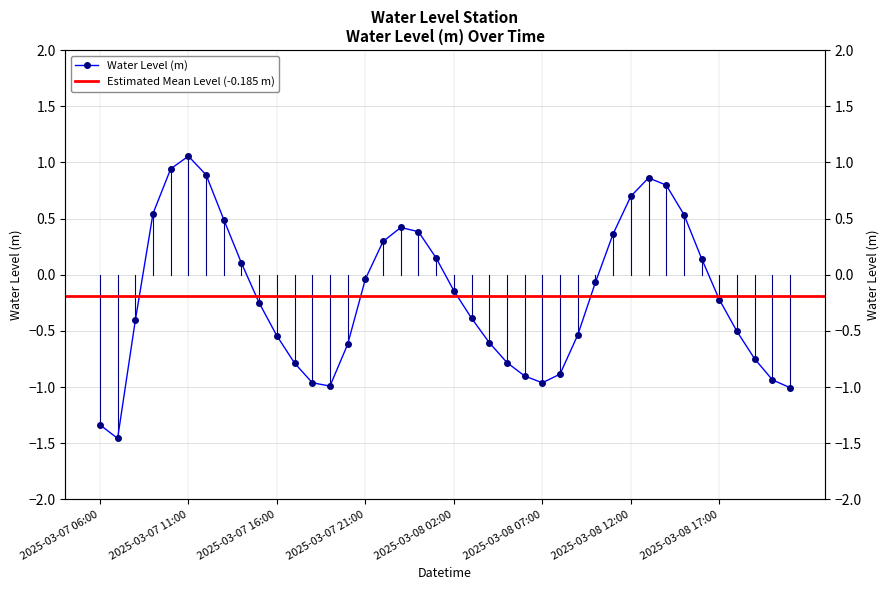

How many values exceed 0?

16